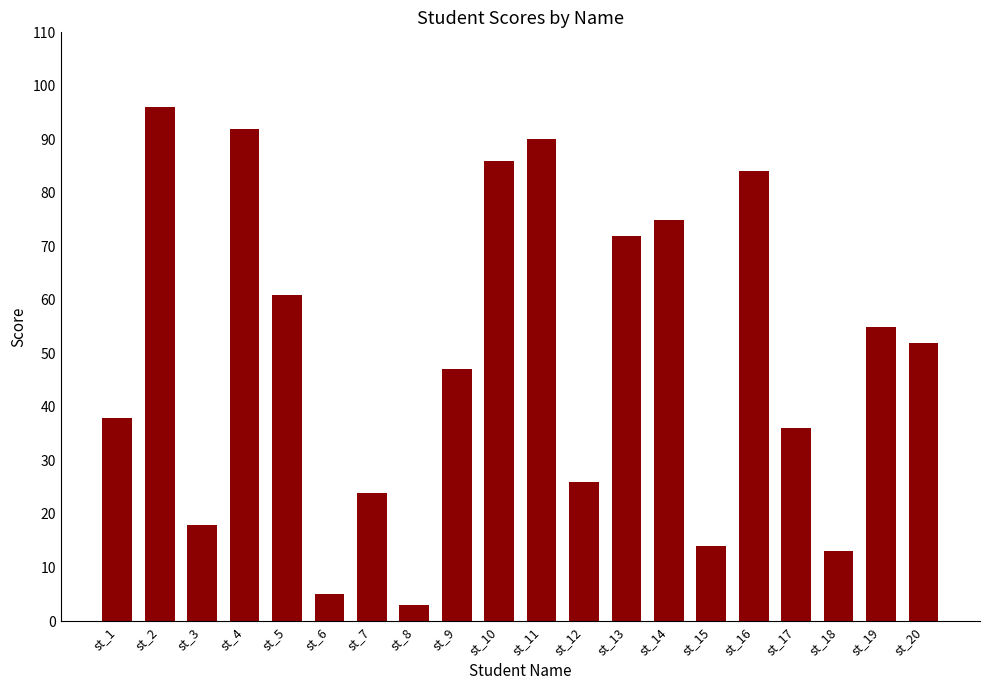

What is the change in value from st_17 to st_19?

+19